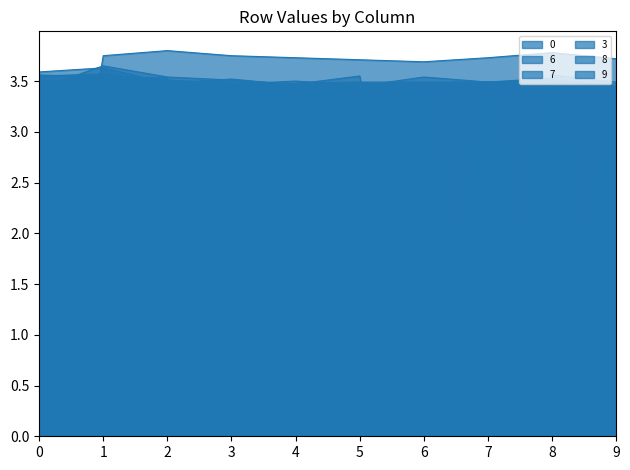

Is it true that 3 equals 1.0 at 8?

False